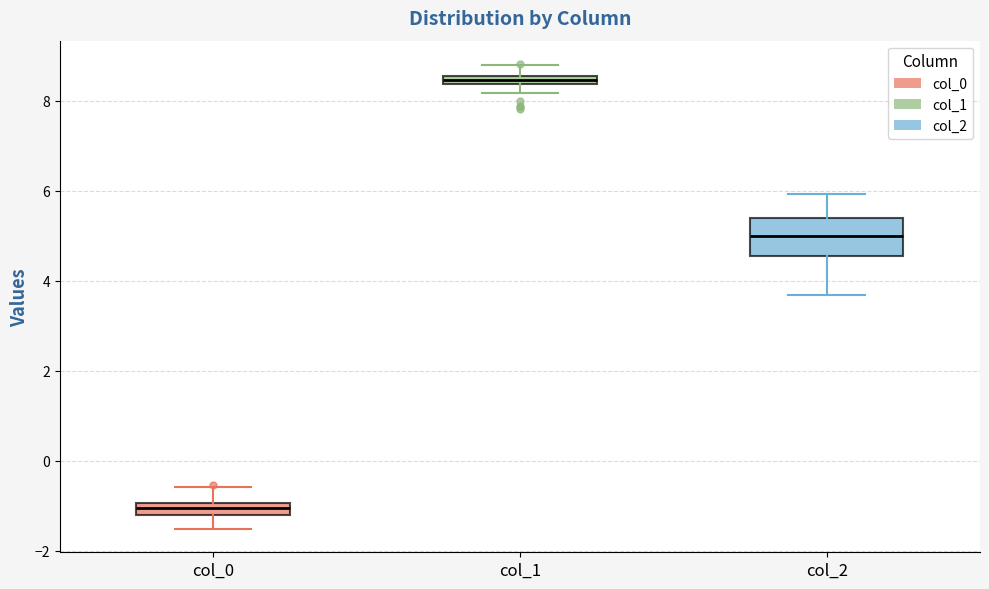

Which box has the lowest median line?

col_0